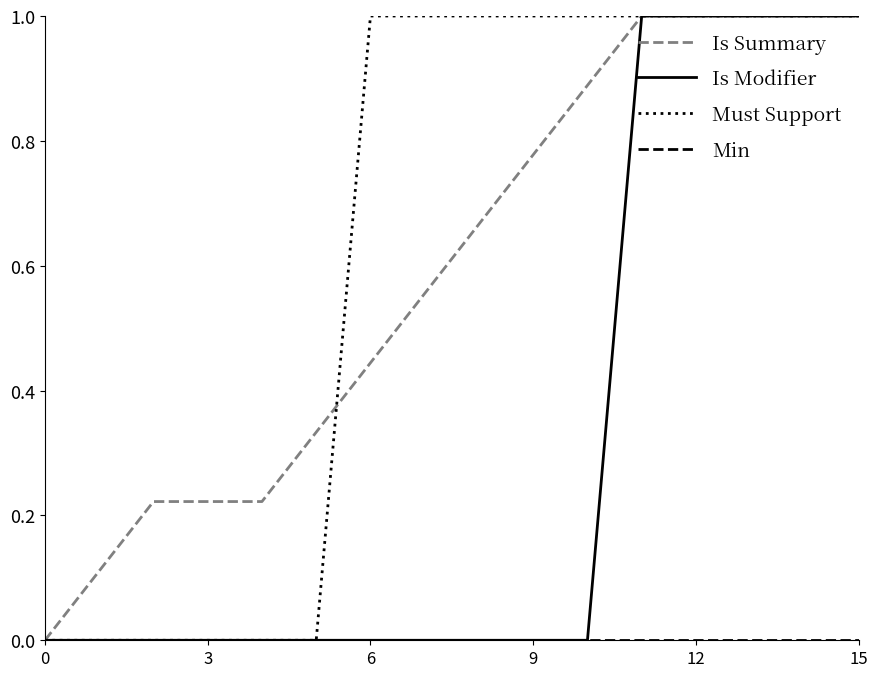

What is the highest value of the Must Support series?

1.0